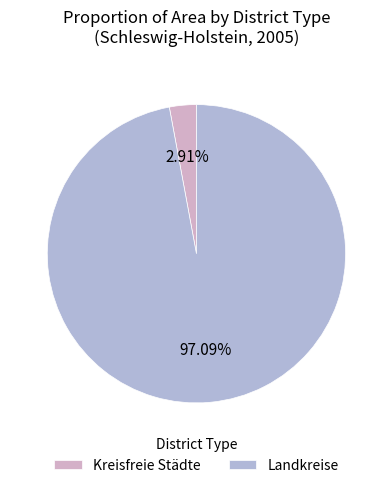

Is there a majority slice in this chart?

Yes